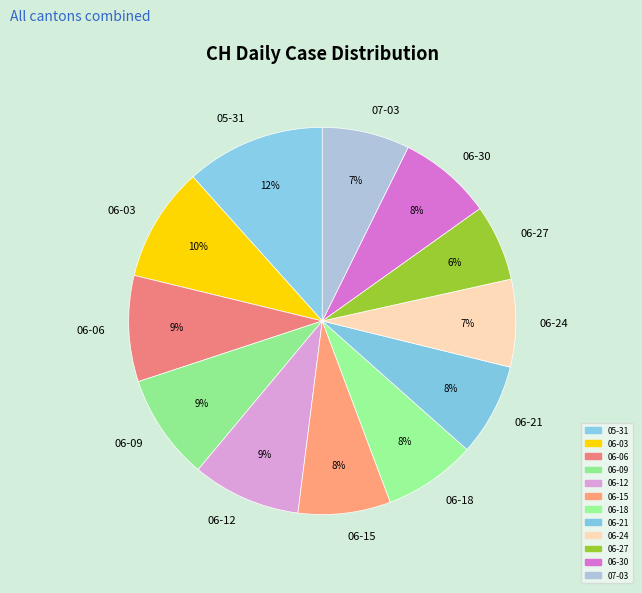

To the nearest percent, what percentage of the pie is 06-06?

9%